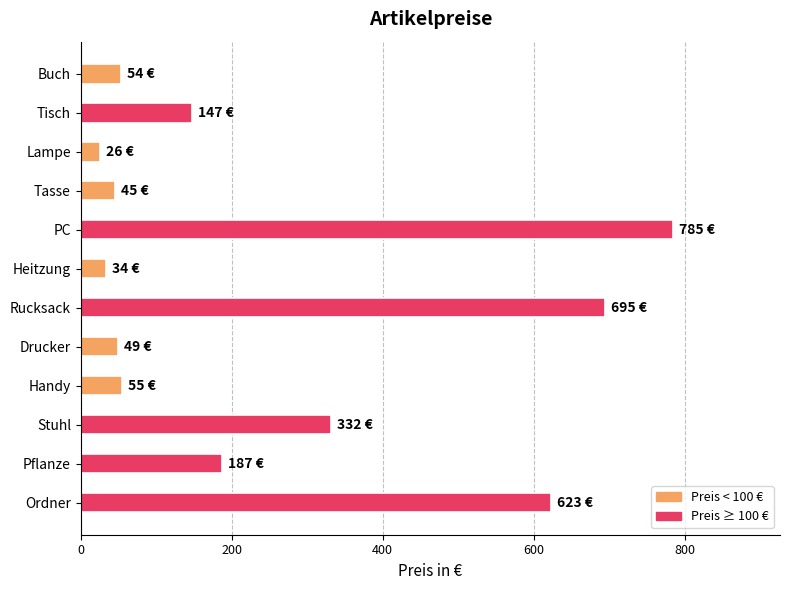

The value at Tisch is 147. True or false?

True